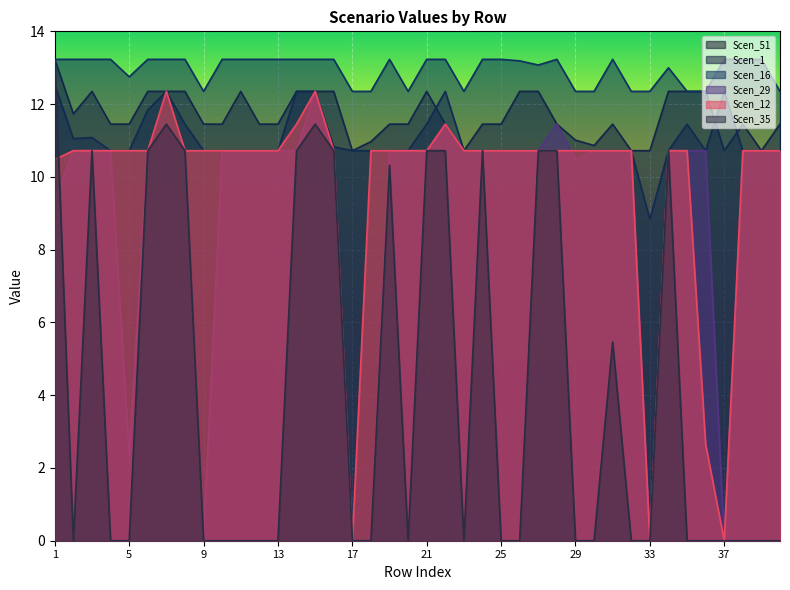

What is the value of the Scen_1 point at the 10th from the left?

10.7